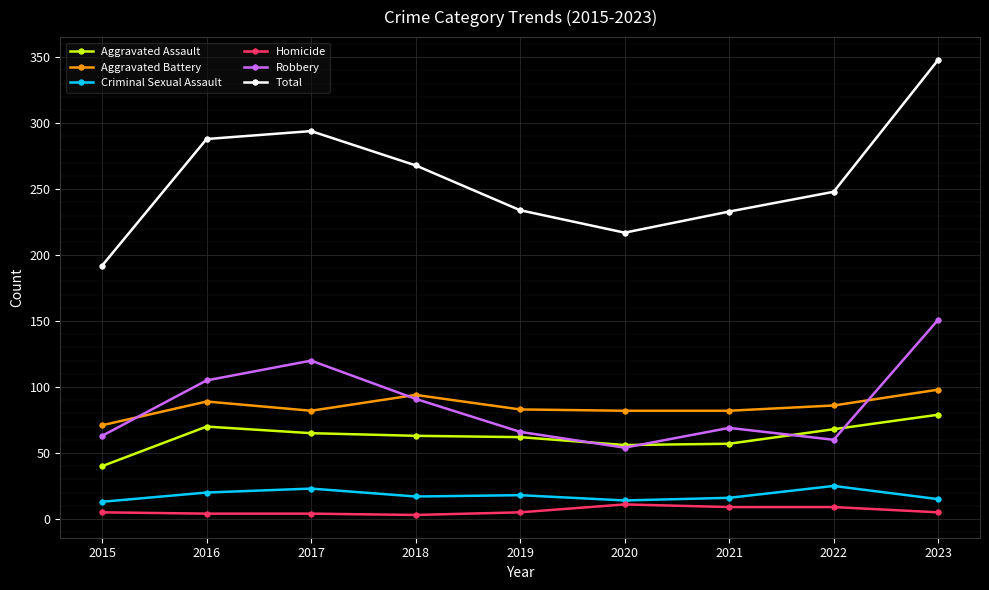

What are all the series names shown in the legend?

Aggravated Assault, Aggravated Battery, Criminal Sexual Assault, Homicide, Robbery, Total